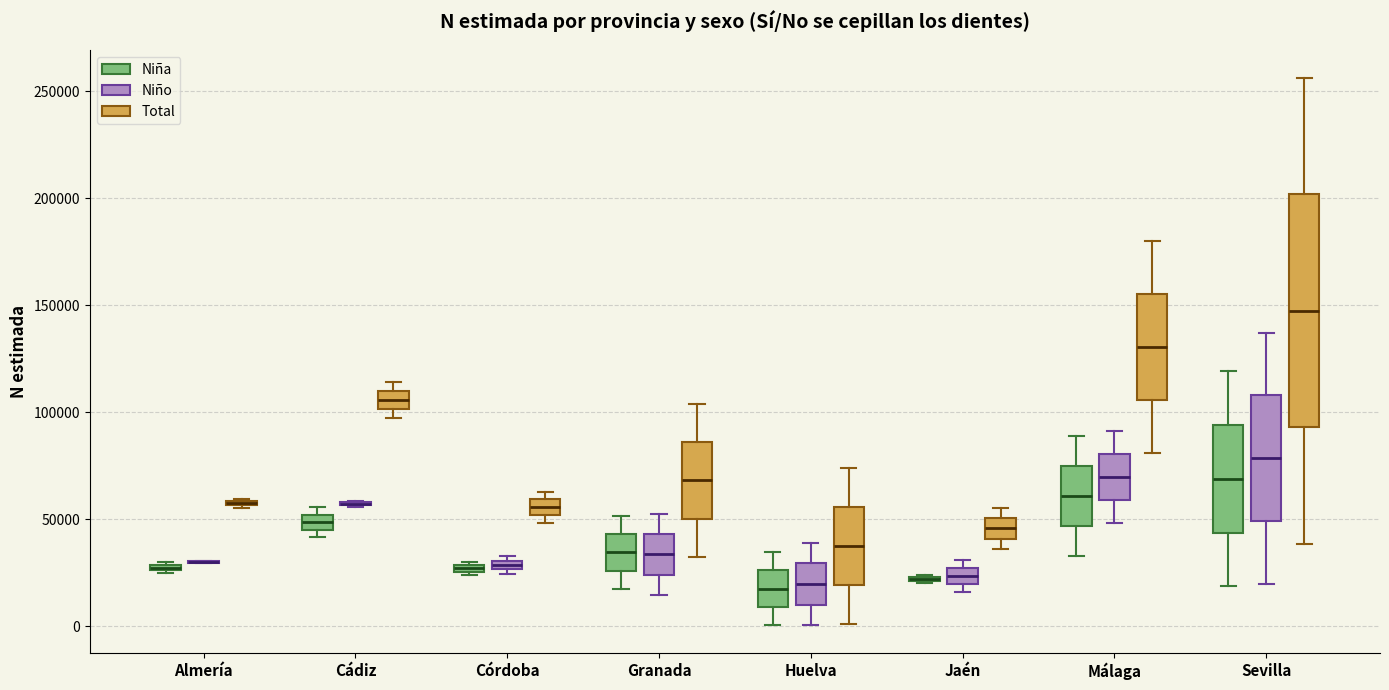

Where is the lower edge of the box for Almería (Niña) on the y-axis? The values are not printed on the chart, so give them approximately, as read against the axis.

25000